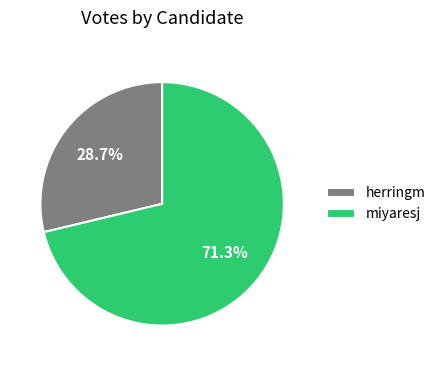

Which slice represents more than half of the pie?

miyaresj